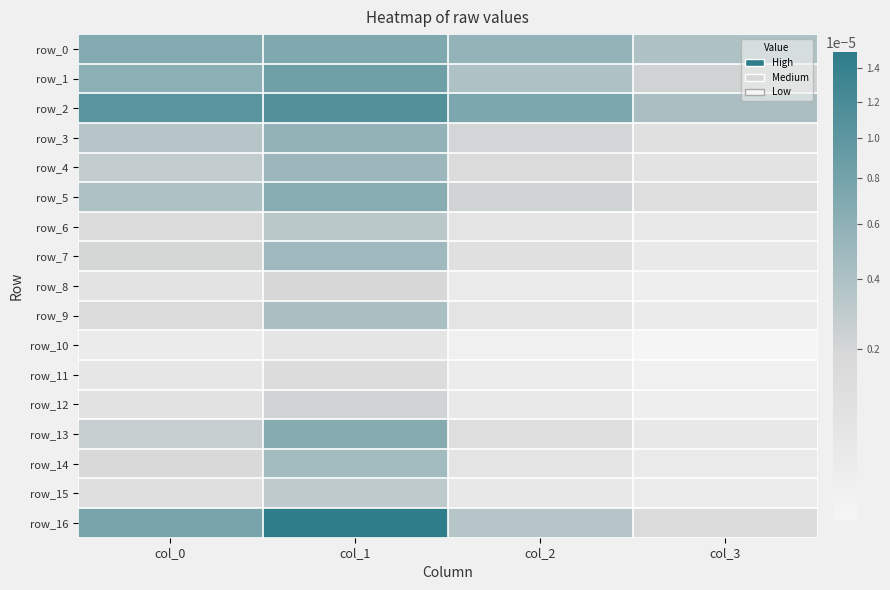

List the labels in order of row_14 value, largest first.

col_1, col_0, col_2, col_3